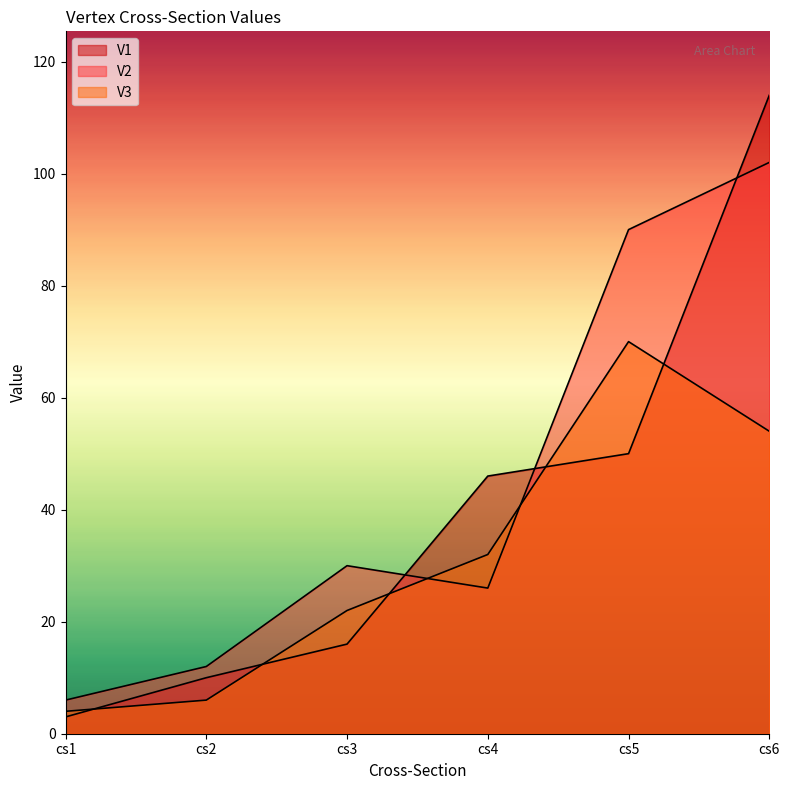

Reading left to right, transcribe all the data shown in this chart.

V1: 3	10	16	46	50	114
V2: 6	12	30	26	90	102
V3: 4	6	22	32	70	54